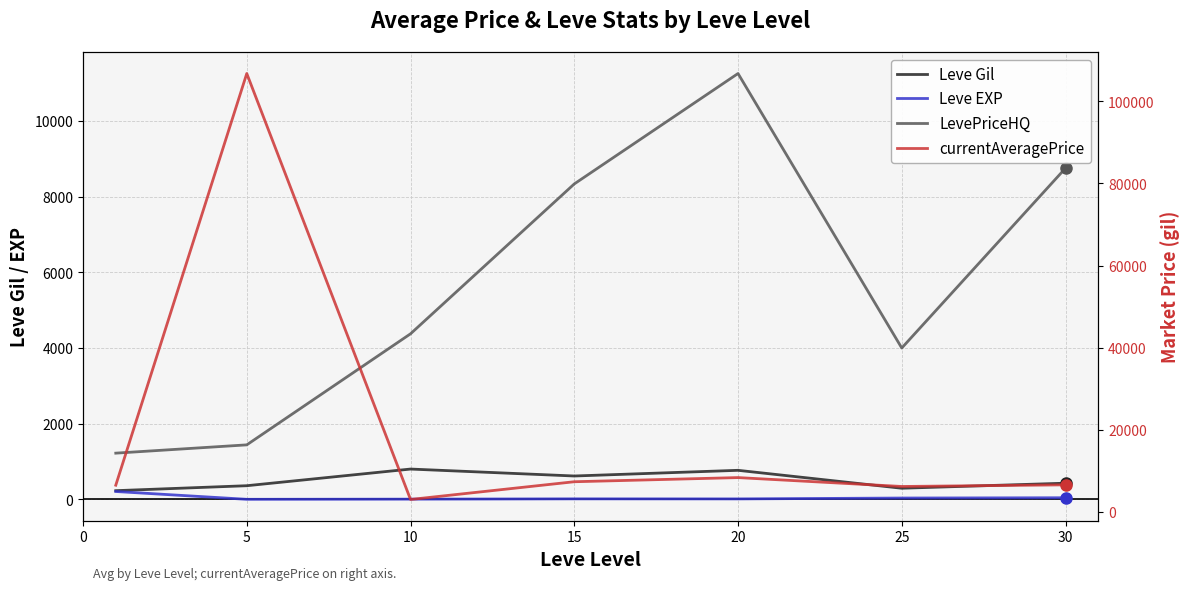

How many categories are shown in the chart?

7